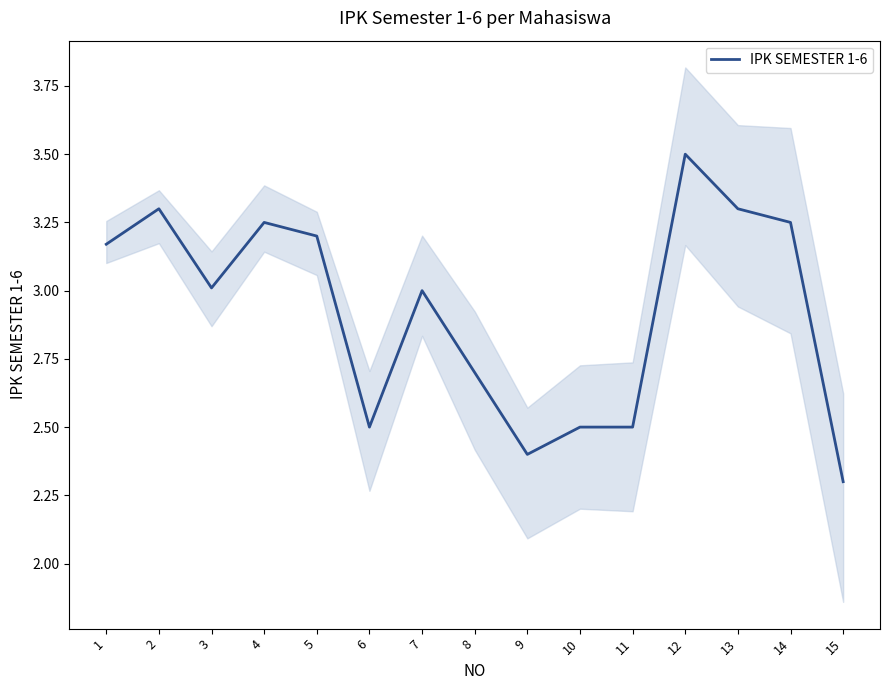

Is it true that the value at 10 is 2.5?

True